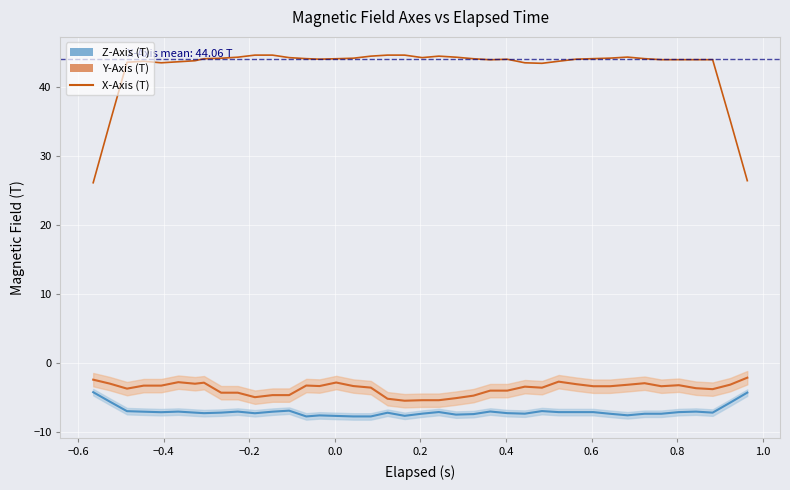

What is the sum of all X-Axis (T) values?

1709.6